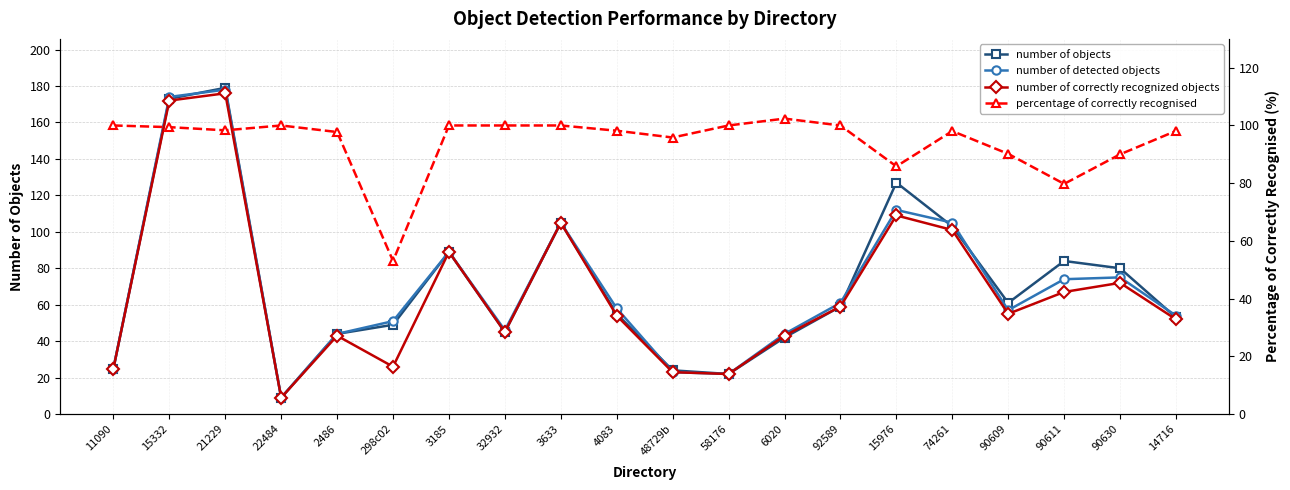

What value does the number of correctly recognized objects series have at 3633?

105.0